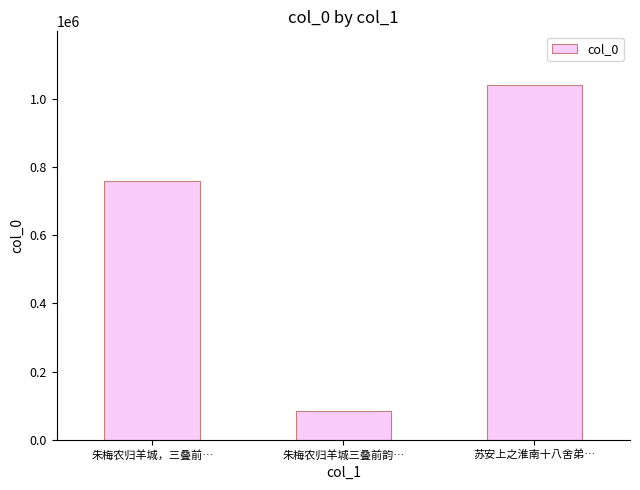

What value does the data have at 苏安上之淮南十八舍弟…, to the nearest 50?

1041150